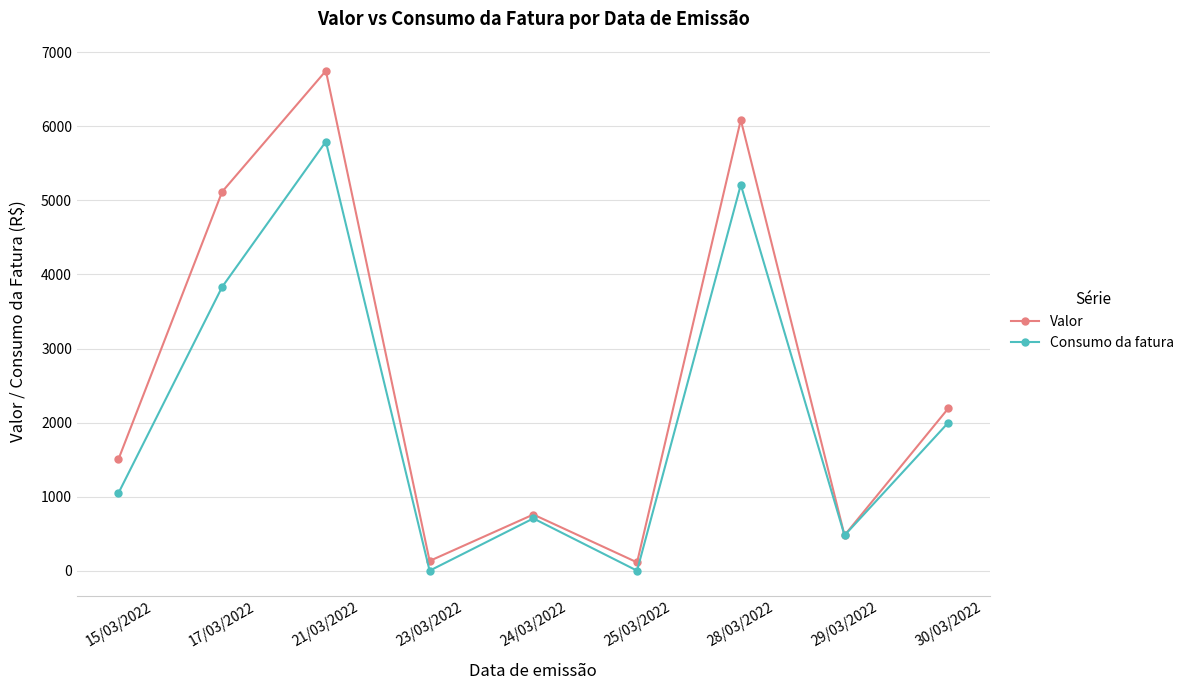

At which label does Valor first exceed 1503?

15/03/2022